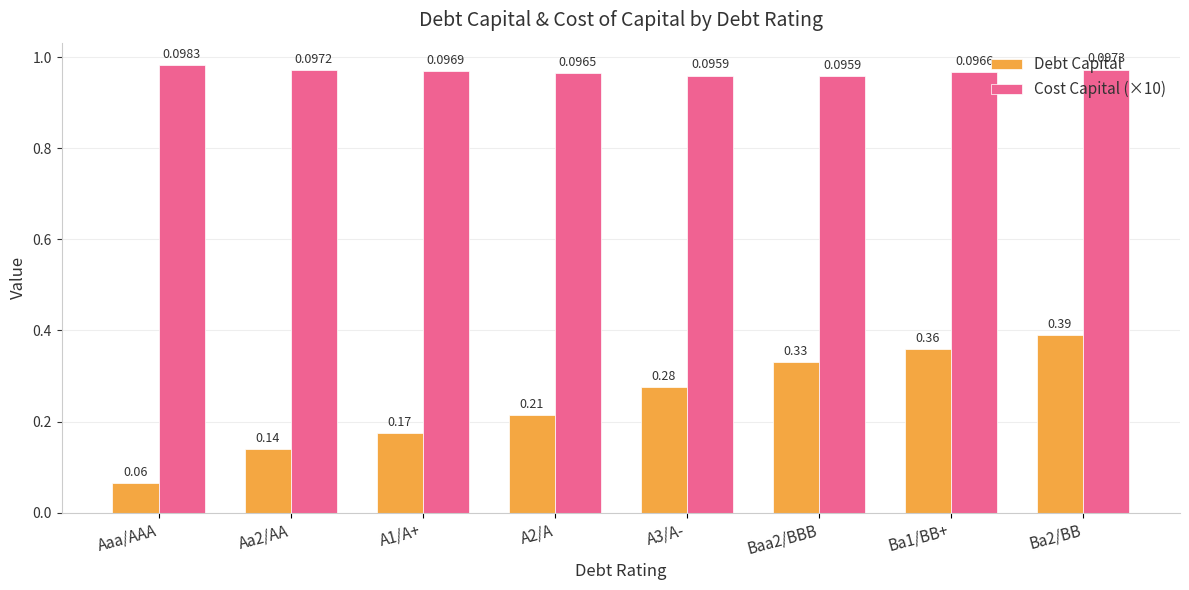

At how many categories does at least one series exceed 0?

8